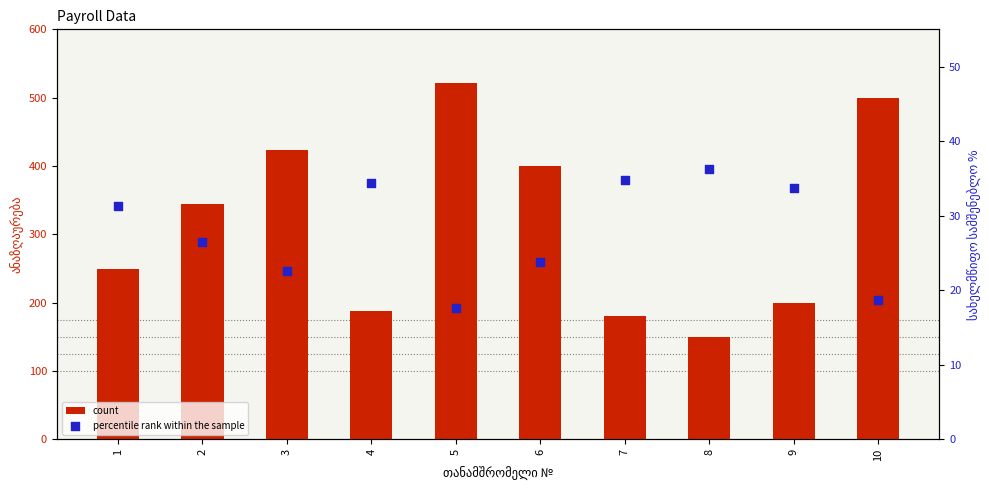

At which category is the sum across all series the highest?

5